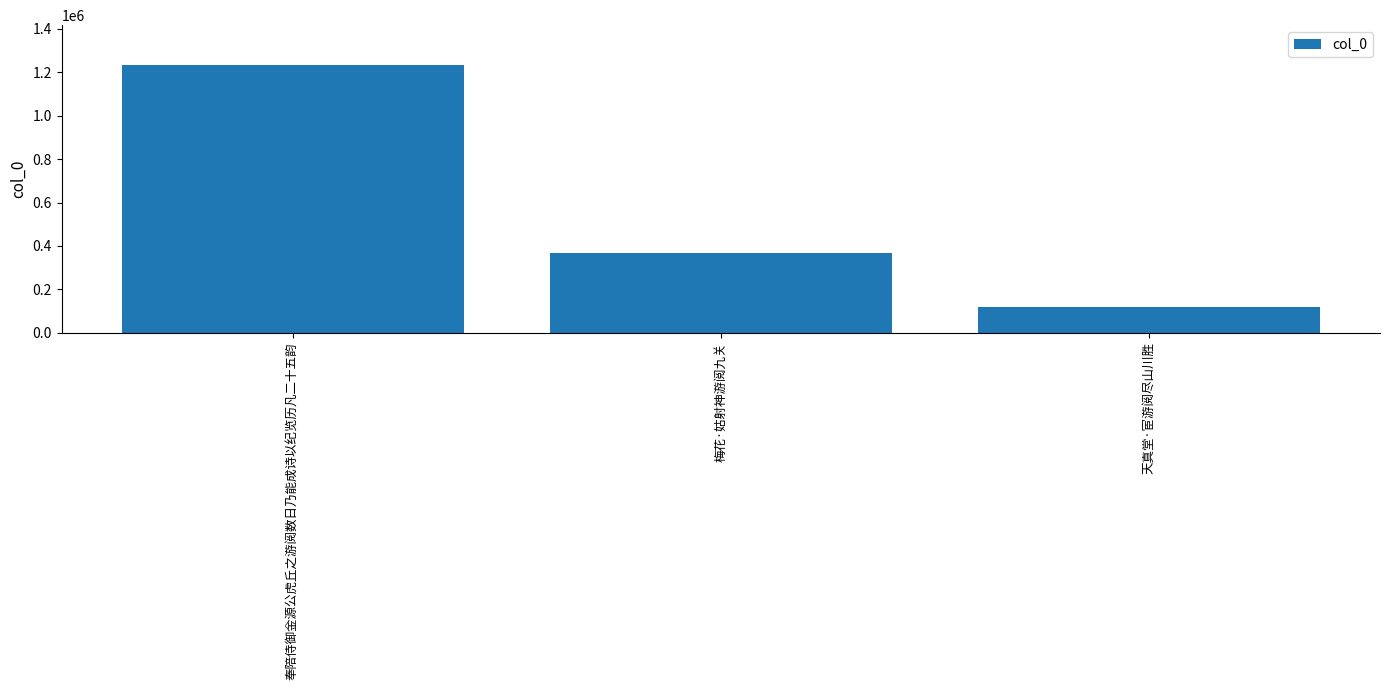

Reading left to right, transcribe all the data shown in this chart.

1232172	368472	118935